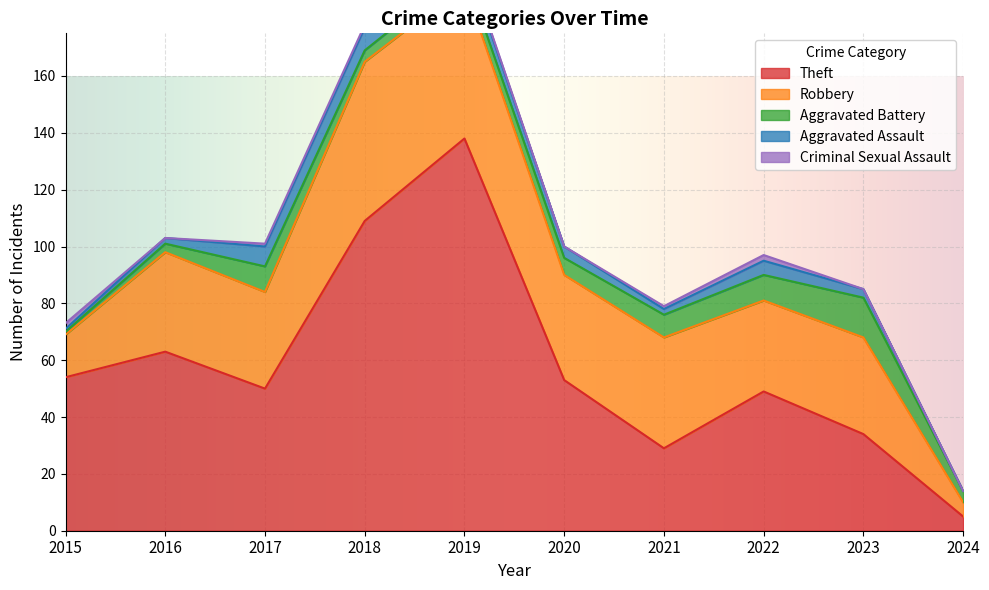

What is the value of the Theft point at the 3rd from the left?

50